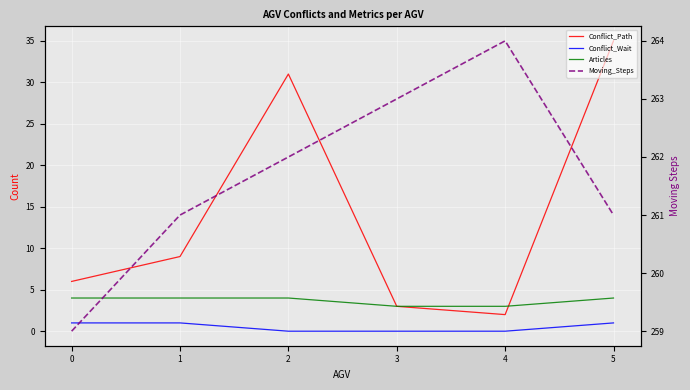

What are all the series names shown in the legend?

Conflict_Path, Conflict_Wait, Articles, Moving_Steps